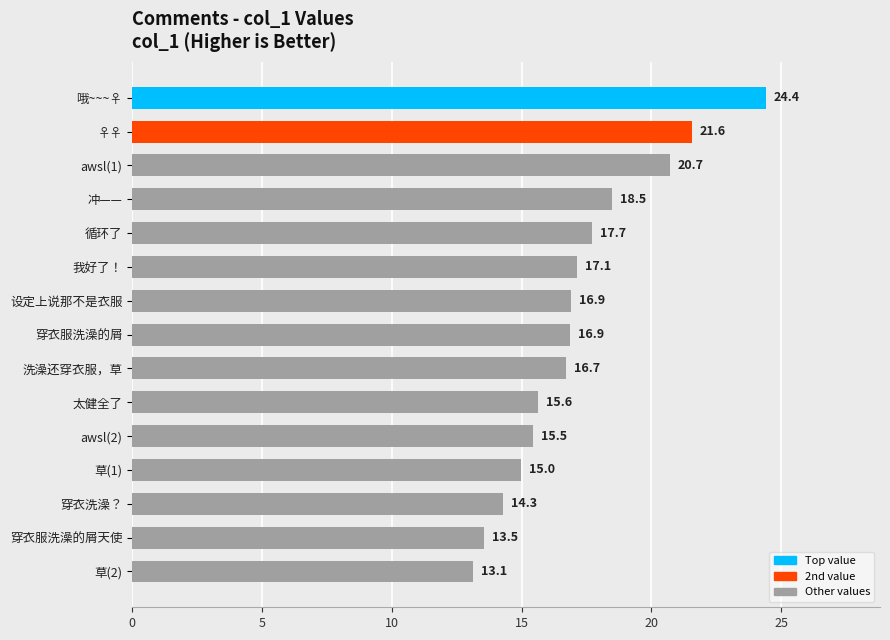

Is it true that the value at 洗澡还穿衣服，草 is 16.7?

True